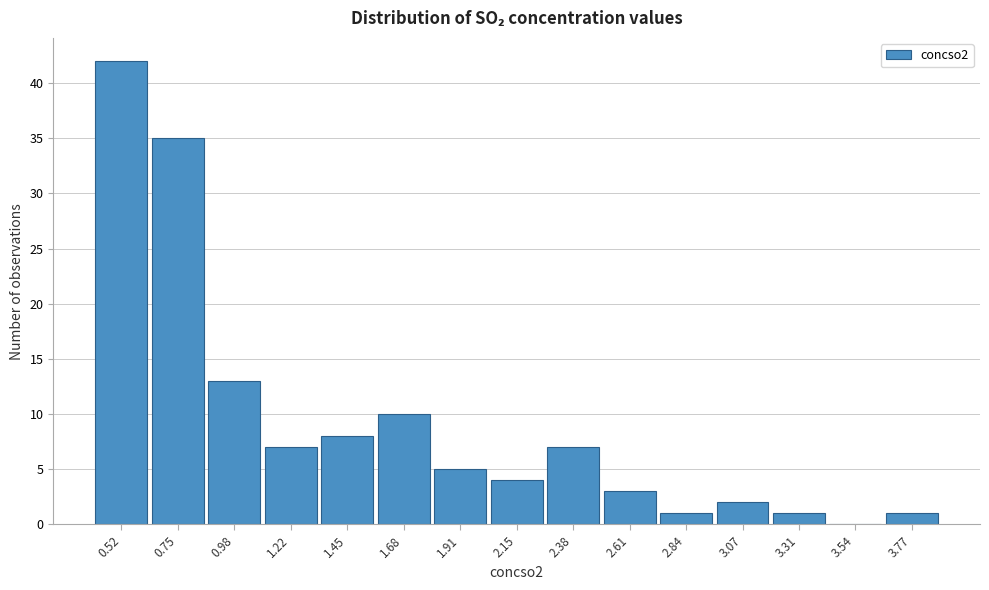

Reading left to right, list all the values displayed in this chart.

0.52=42	0.75=35	0.98=13	1.22=7	1.45=8	1.68=10	1.91=5	2.15=4	2.38=7	2.61=3	2.84=1	3.07=2	3.31=1	3.54=0	3.77=1